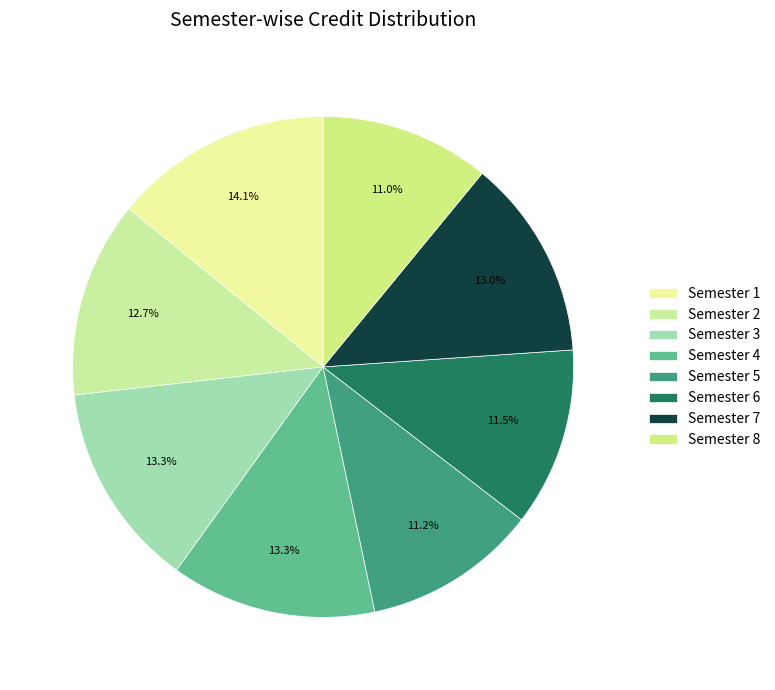

What is the largest slice in the pie chart?

Semester 1